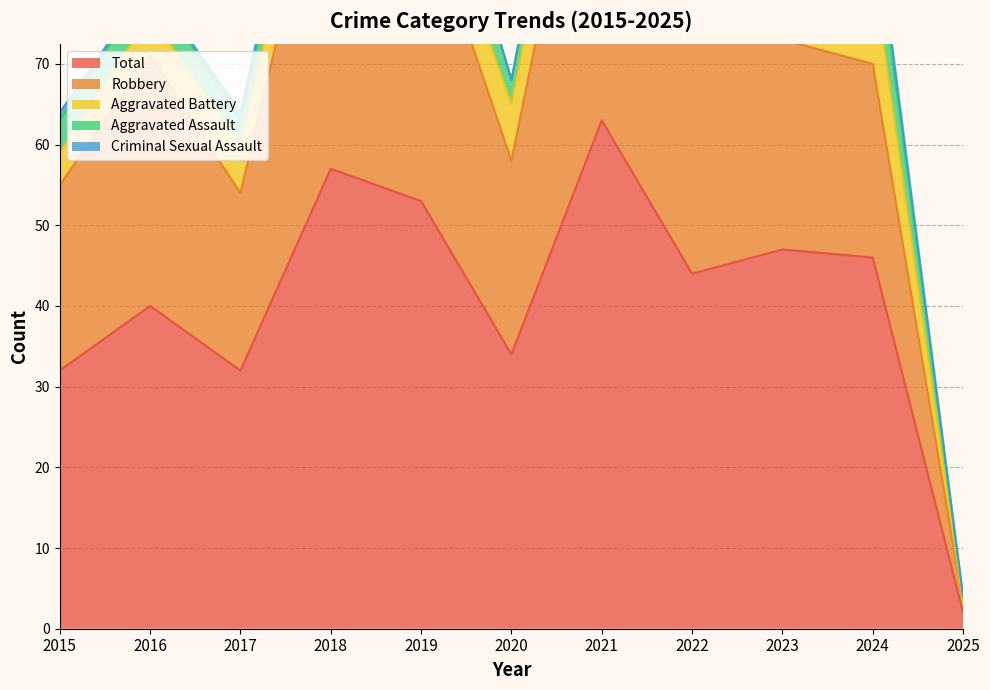

List the series in order of their peak value, highest first.

Total, Robbery, Aggravated Battery, Aggravated Assault, Criminal Sexual Assault